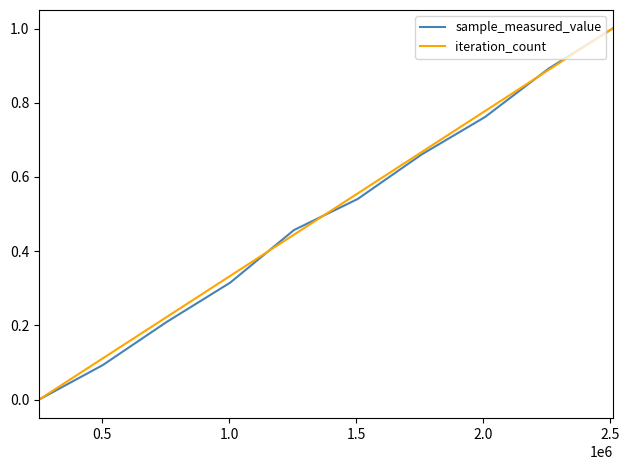

What is the maximum value shown in the chart?

1.0